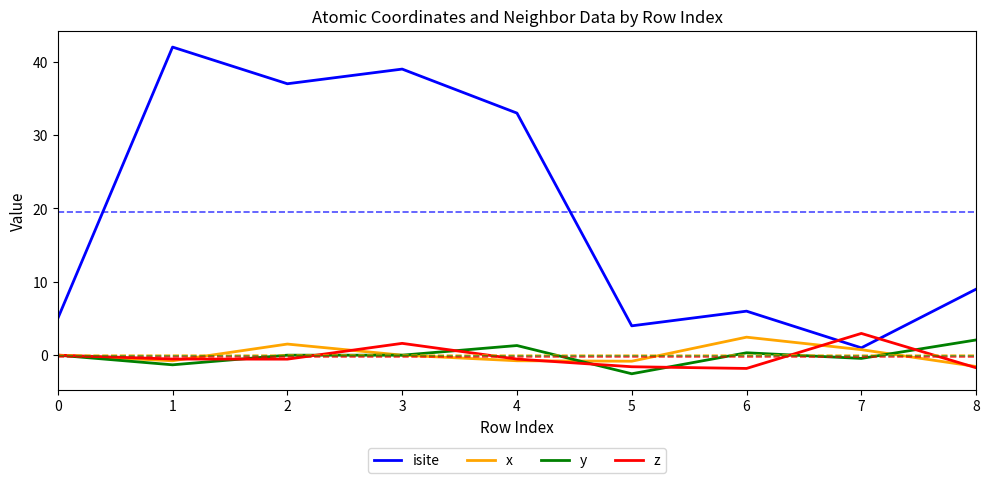

What is the smallest value displayed?

-2.5